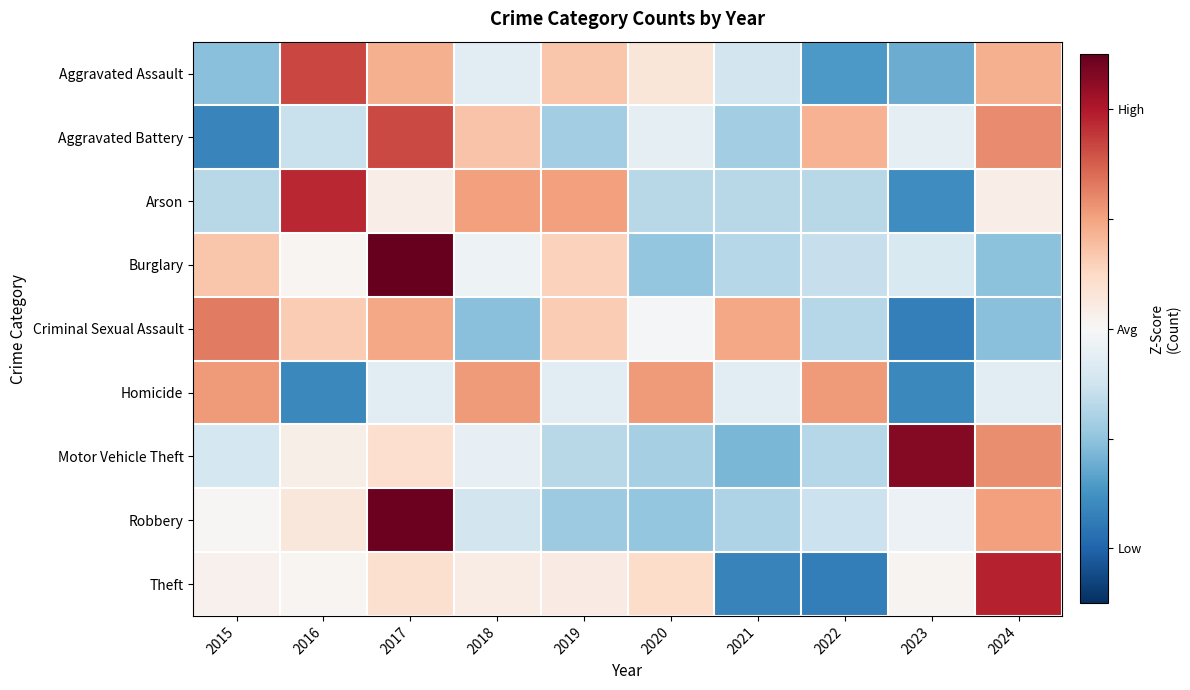

Rank the series at 2023 from highest to lowest value.

Motor Vehicle Theft, Theft, Robbery, Aggravated Battery, Burglary, Aggravated Assault, Arson, Homicide, Criminal Sexual Assault